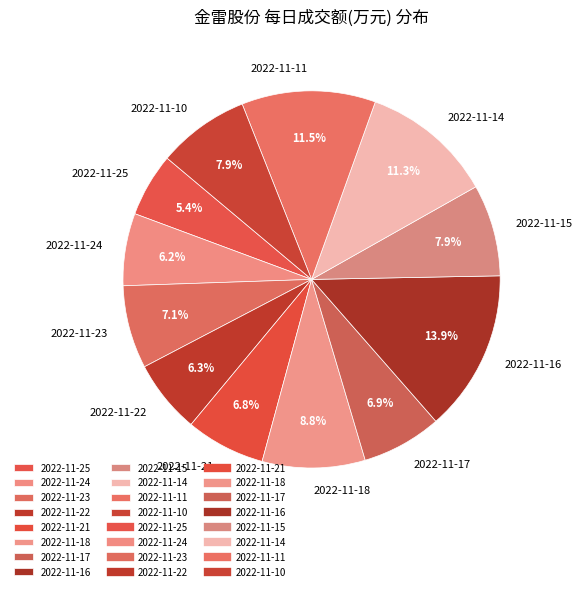

Is there any slice that represents more than half of the pie?

No